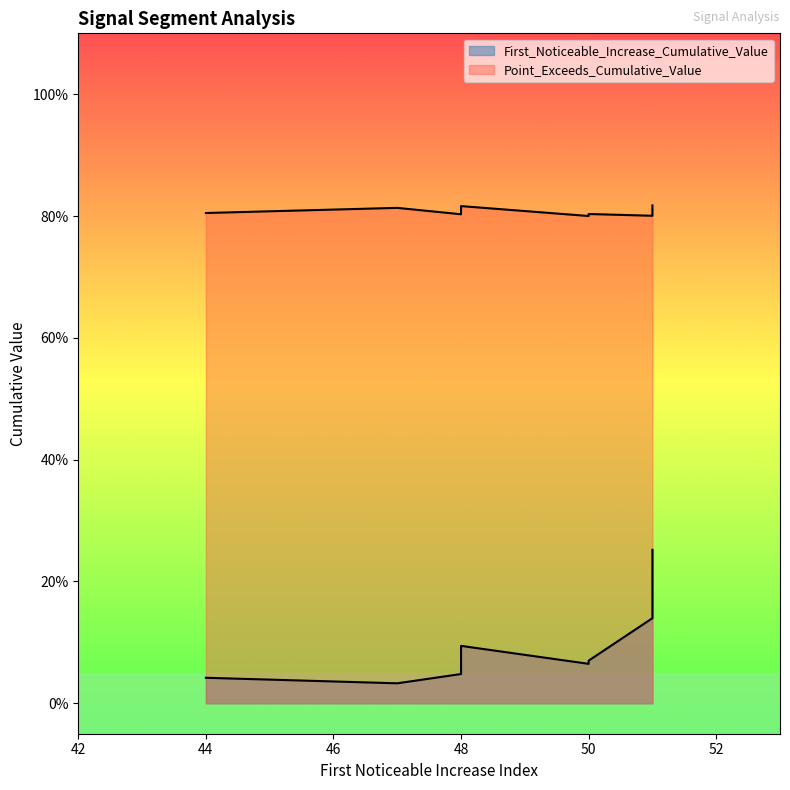

How many categories are shown in the chart?

10